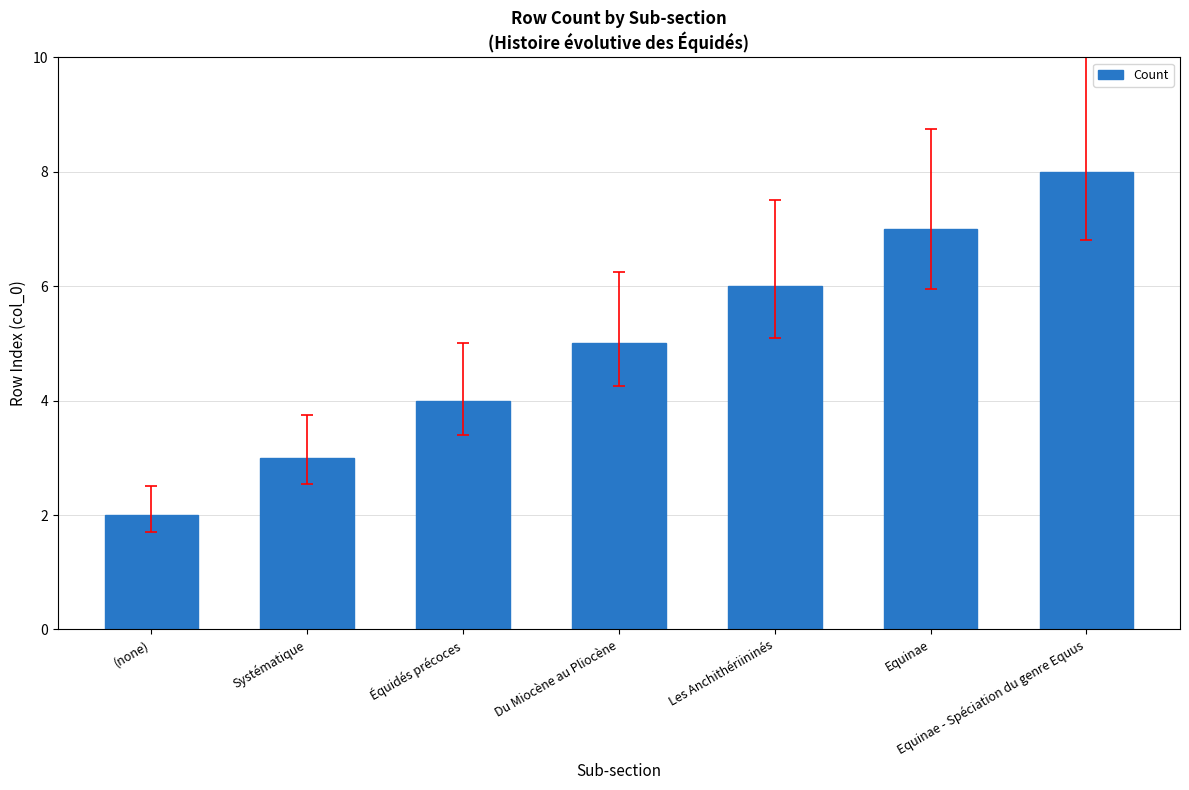

What is the value of the 4th bar from the left?

5